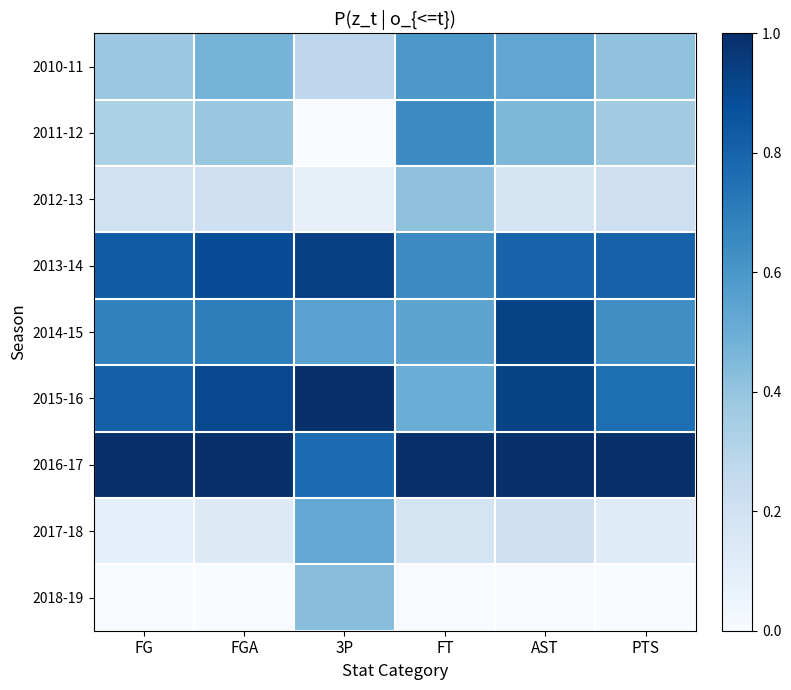

Rank the series by their maximum value, from highest to lowest.

2015-16, 2016-17, 2013-14, 2014-15, 2011-12, 2010-11, 2017-18, 2018-19, 2012-13